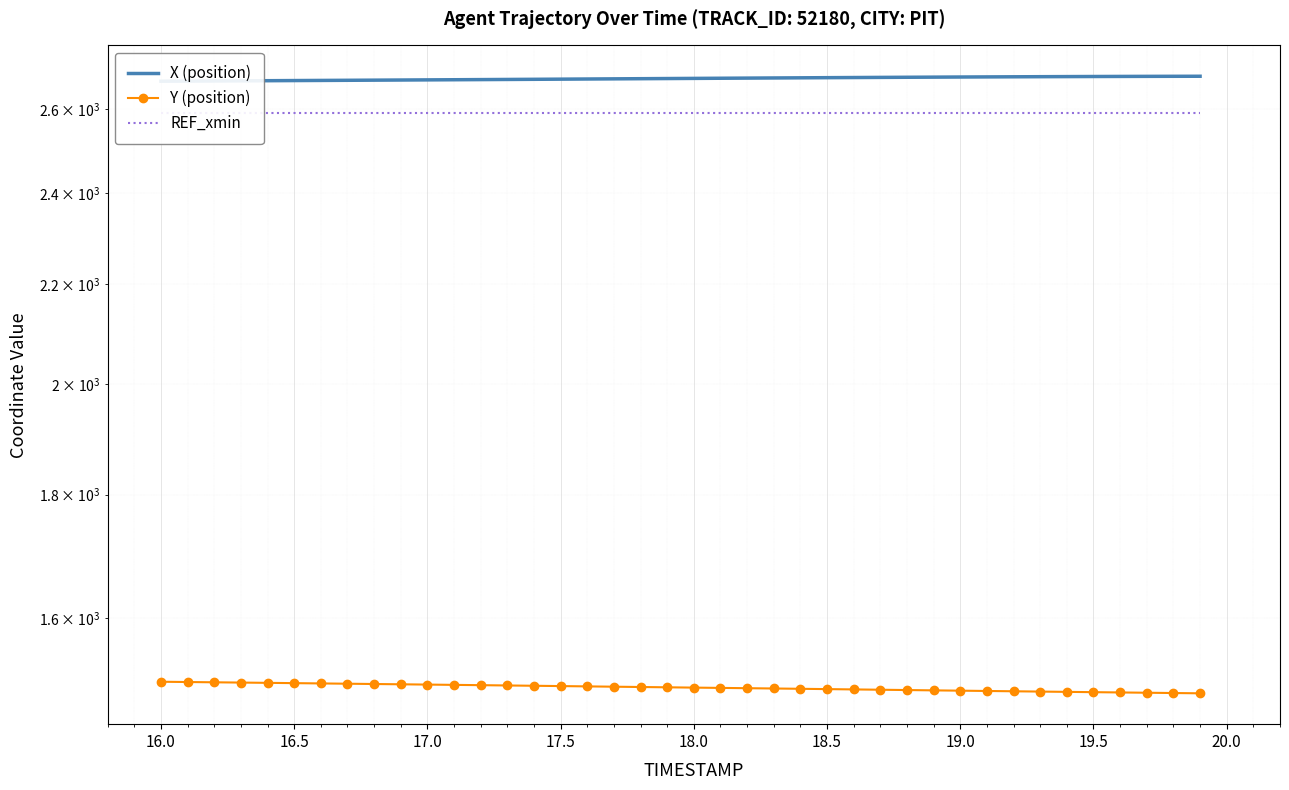

True or false: X (position) and REF_xmin cross at least once.

False